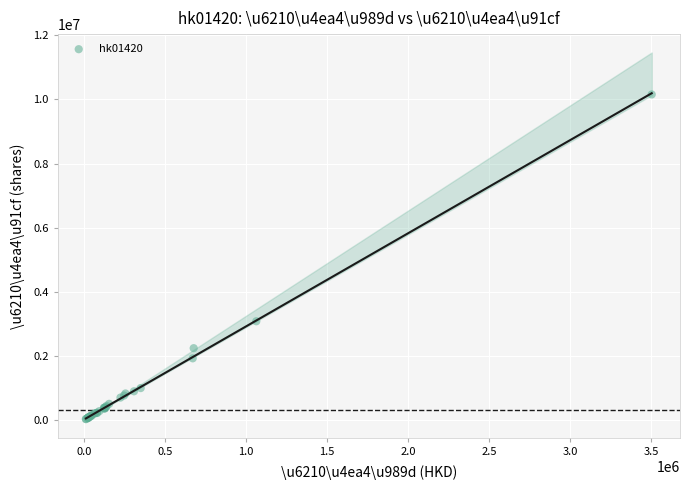

What Y value in the scatter plot is closest to 5094000?

3084000